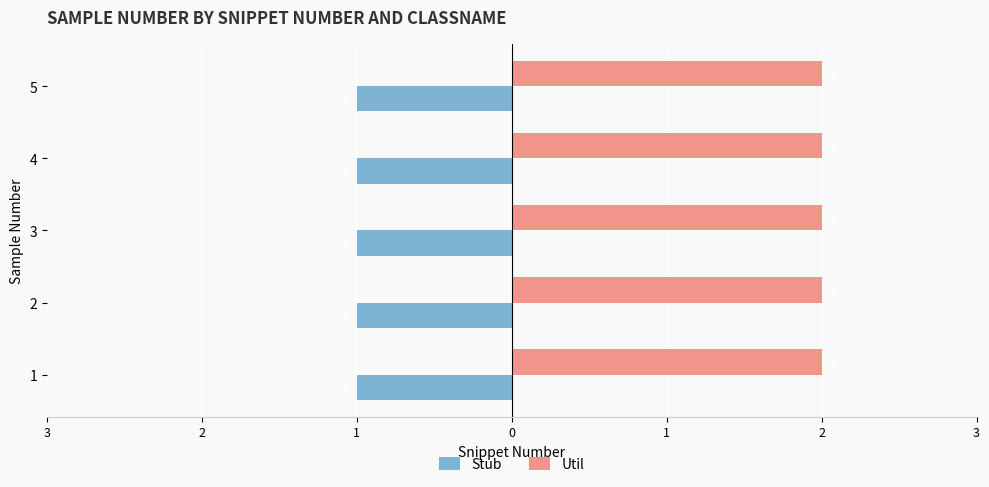

Where is Util nearest to the value 2?

1